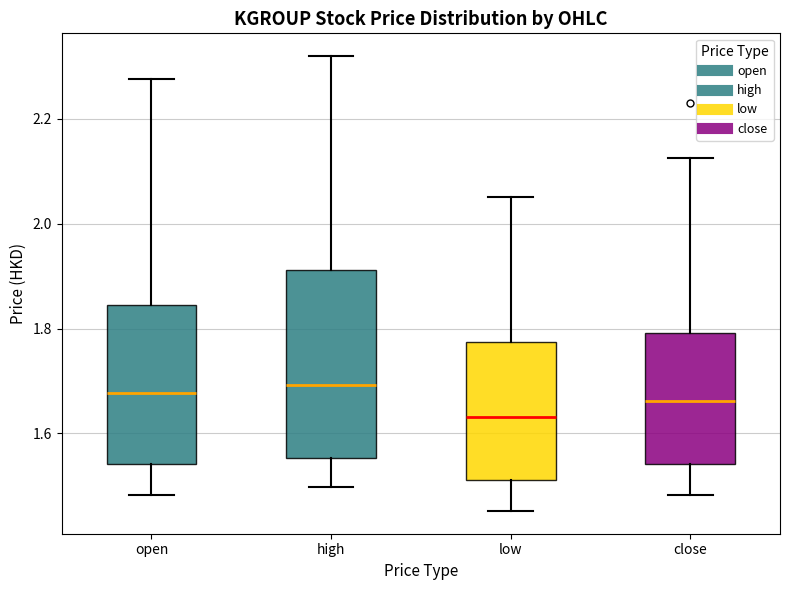

Where does the median line of the box for high sit on the y-axis? The values are not printed on the chart, so give them approximately, as read against the axis.

1.70